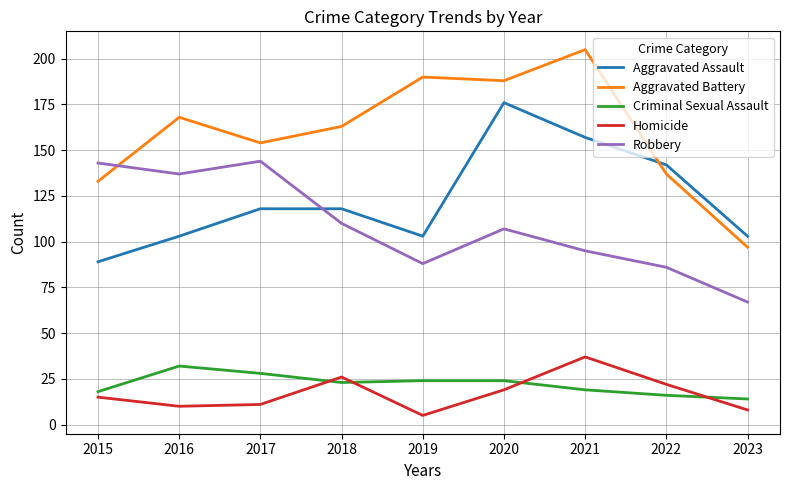

Is it true that Homicide equals 61 at 2021?

False